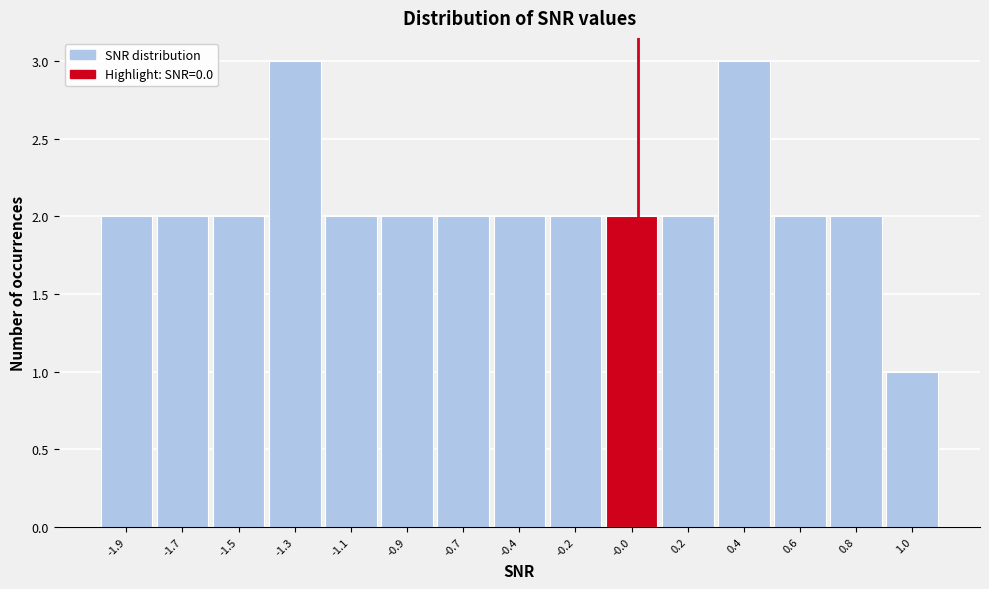

Reading right to left, list all the values displayed in this chart.

1	2	2	3	2	2	2	2	2	2	2	3	2	2	2